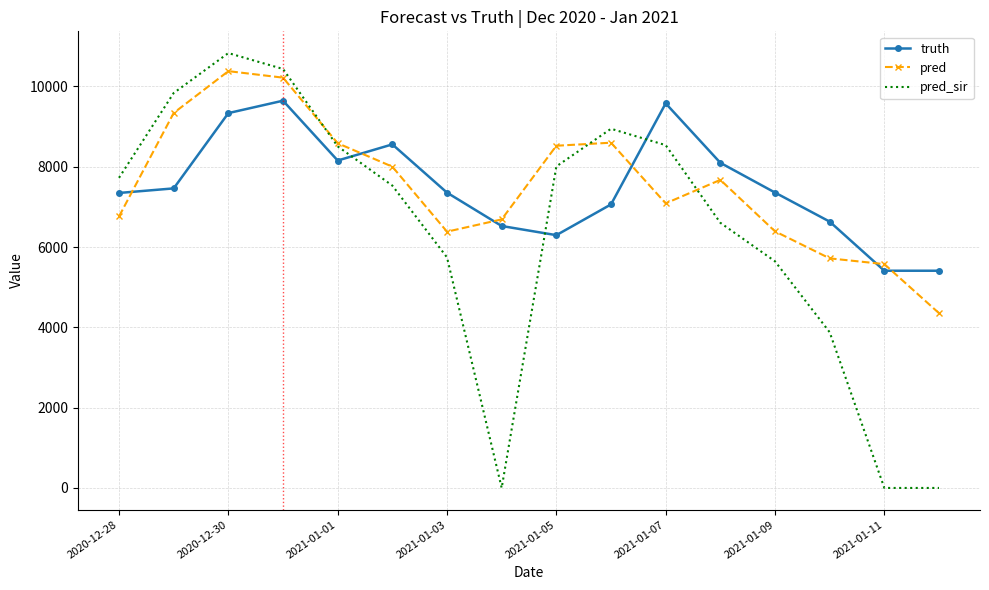

Which series has the widest spread of values?

pred_sir